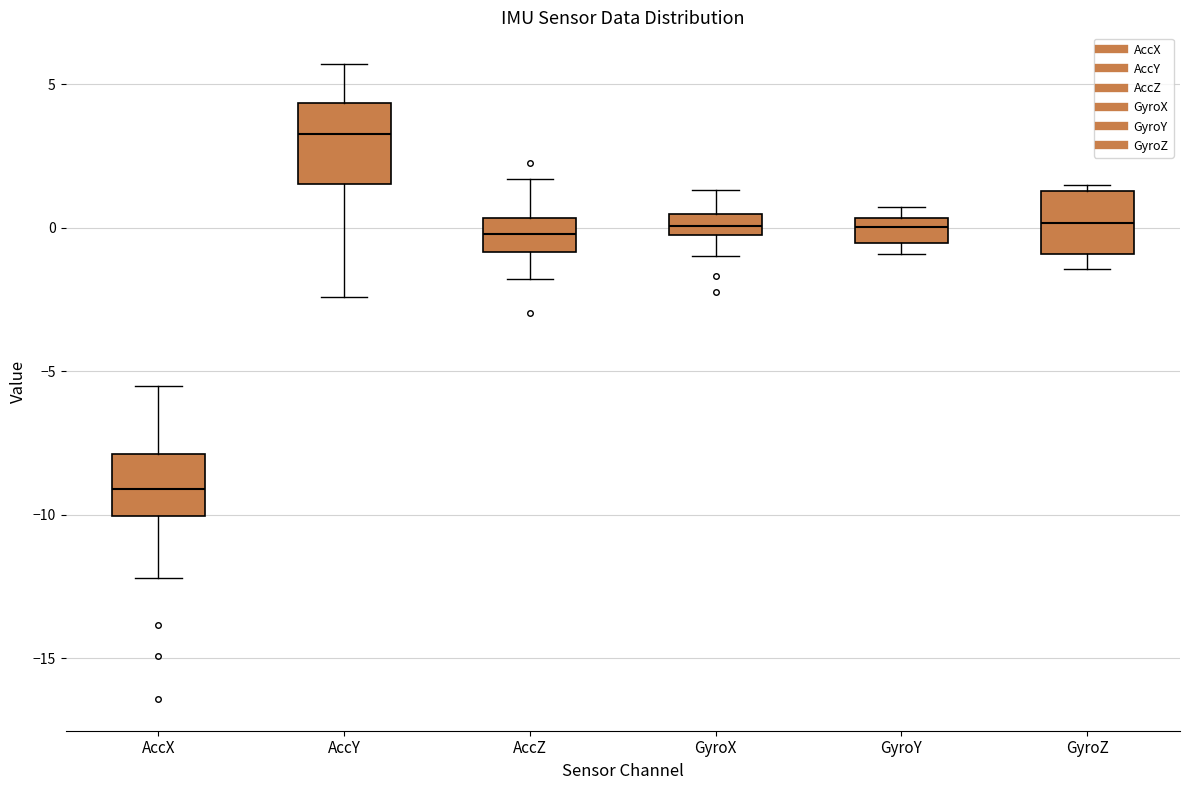

Which box's median line is the highest?

AccY